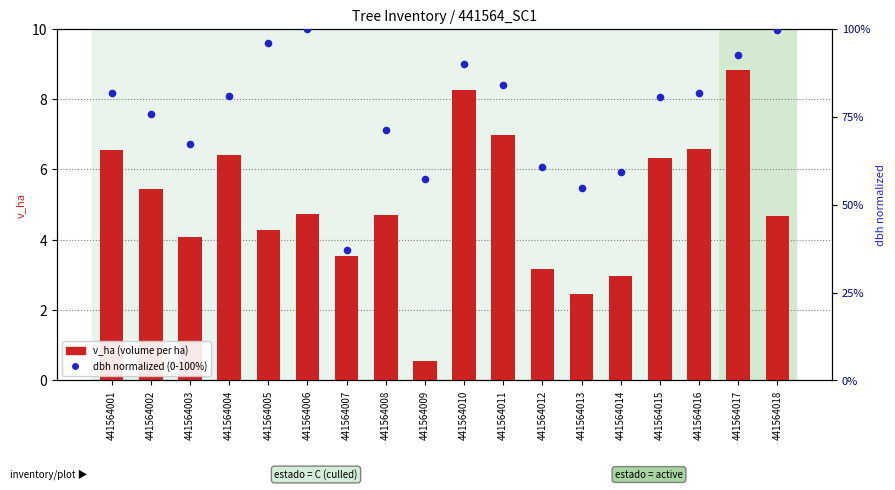

Which series has the largest Y range (max minus min)?

dbh (normalized)